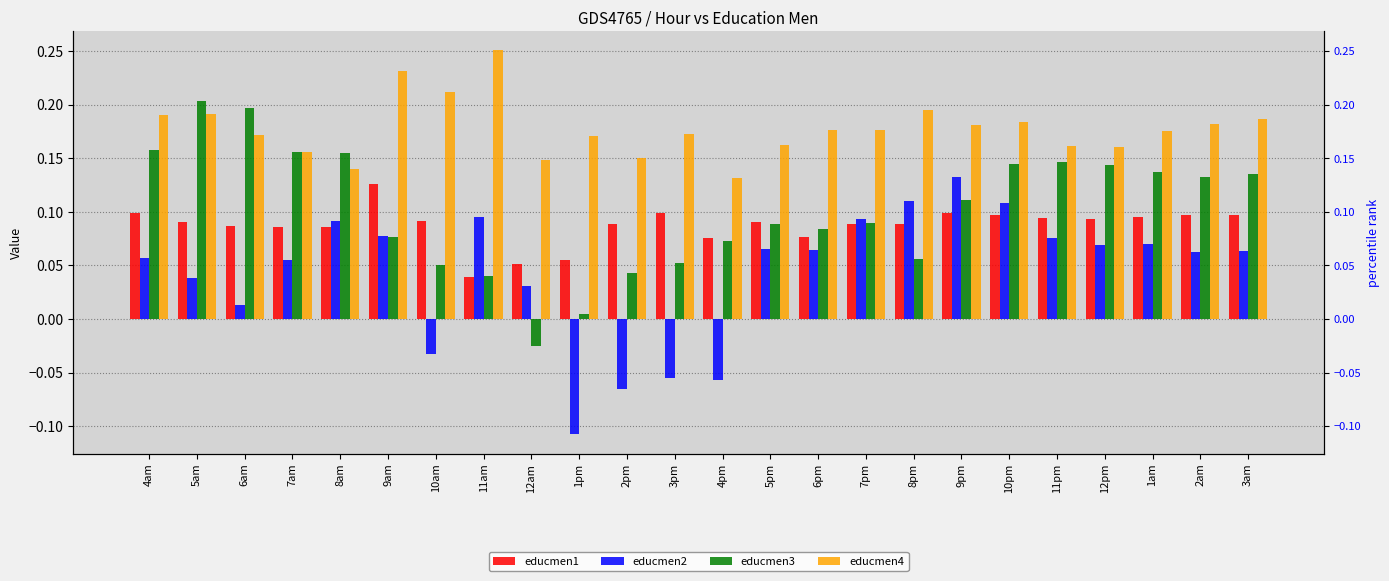

What are all the series names shown in the legend?

educmen1, educmen2, educmen3, educmen4